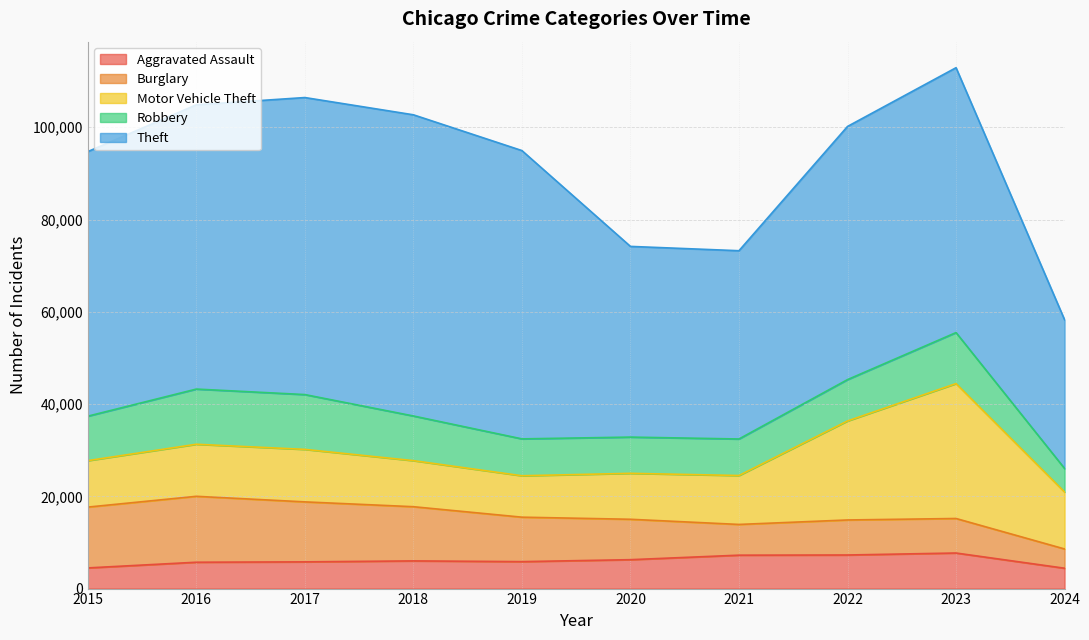

What is the average value of the Burglary series?

9653